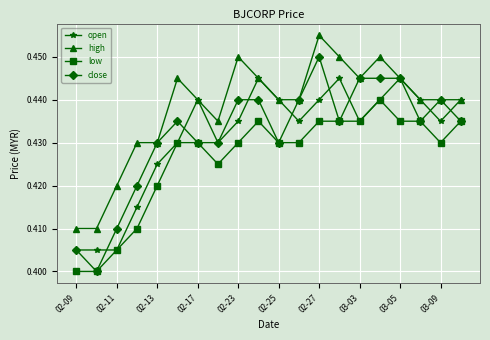

True or false: close has more than 0 points higher than both neighbors.

True